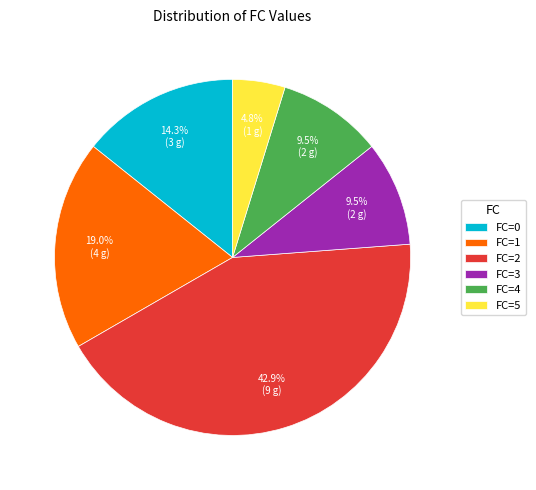

Between FC=4 and FC=0, which is larger?

FC=0